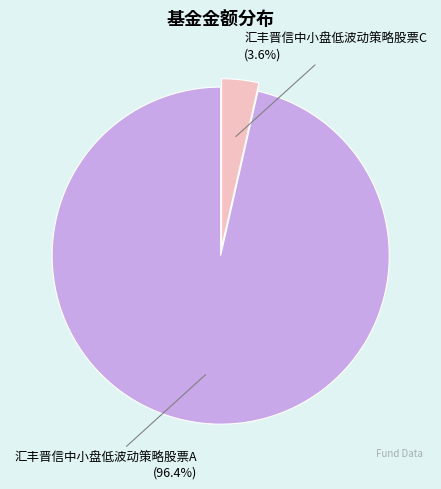

What percentage is the 汇丰晋信中小盘低波动策略股票A slice, to the nearest percent?

96%